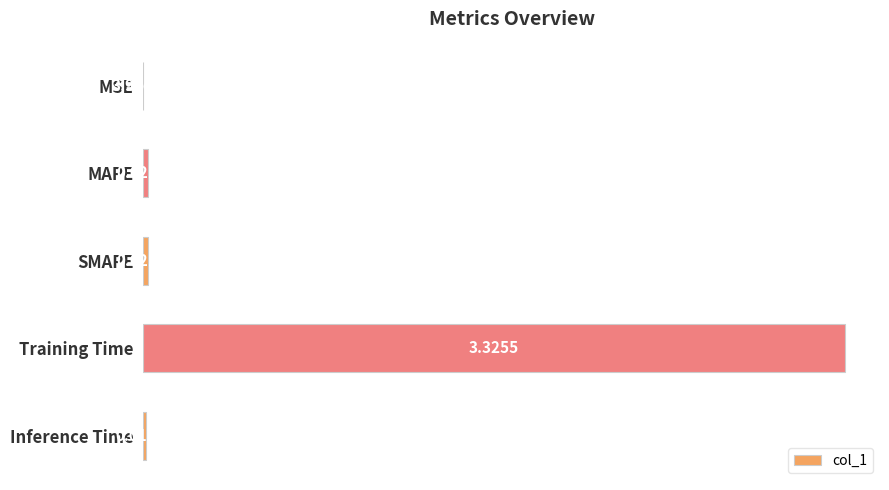

What is the sum of all values?

1.0